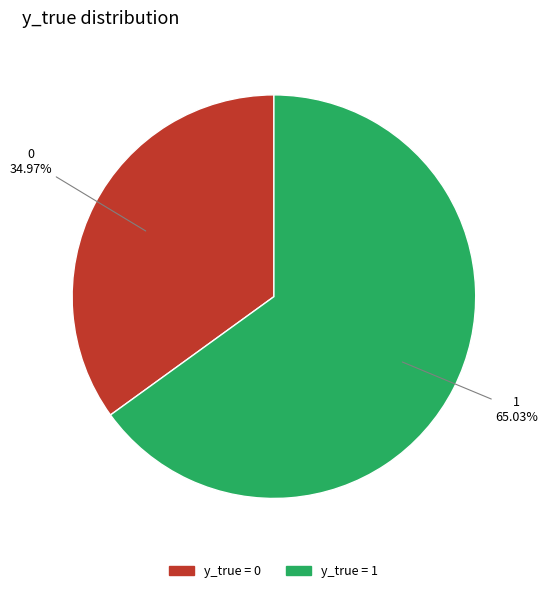

Is there any slice that represents more than half of the pie?

Yes